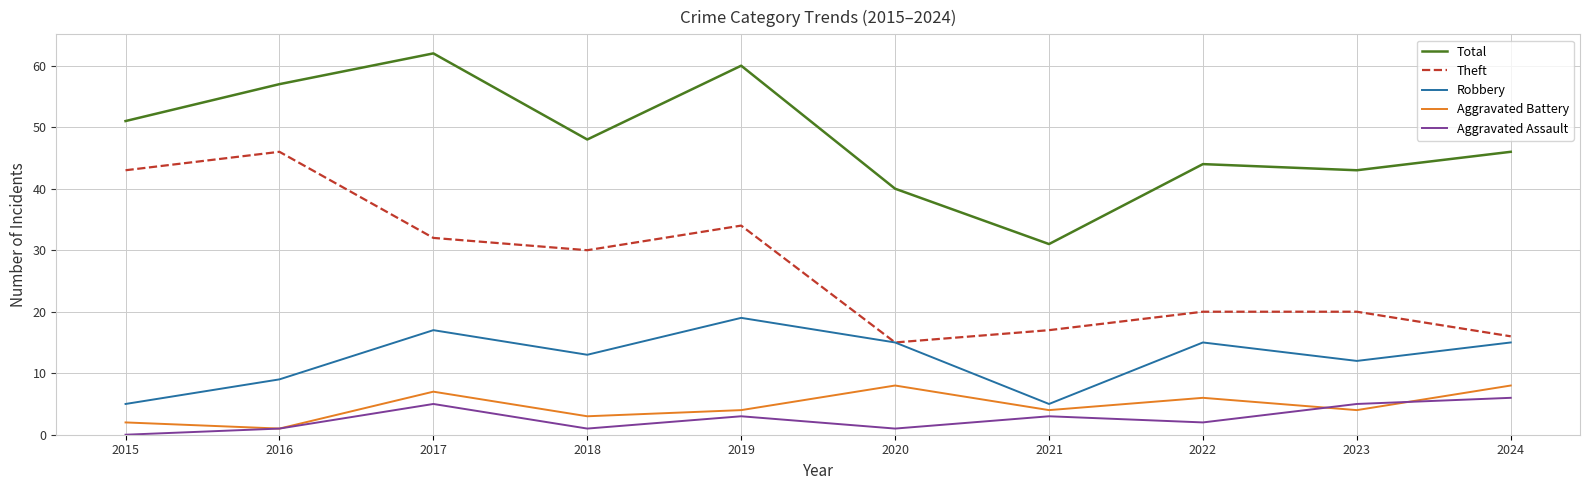

Which series changed the most between 2016 and 2024?

Theft